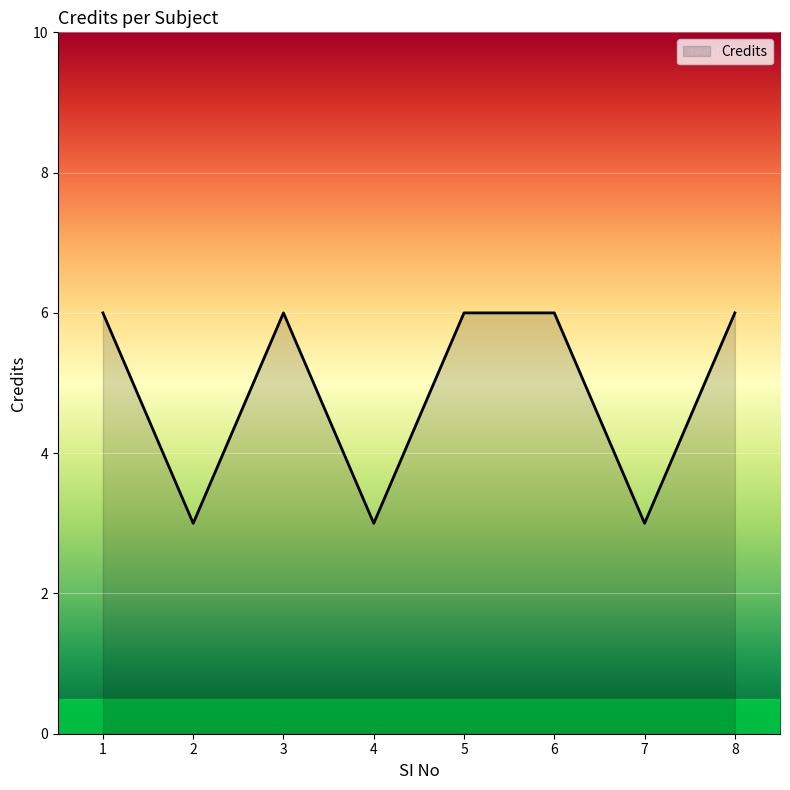

How many values are below 6?

3